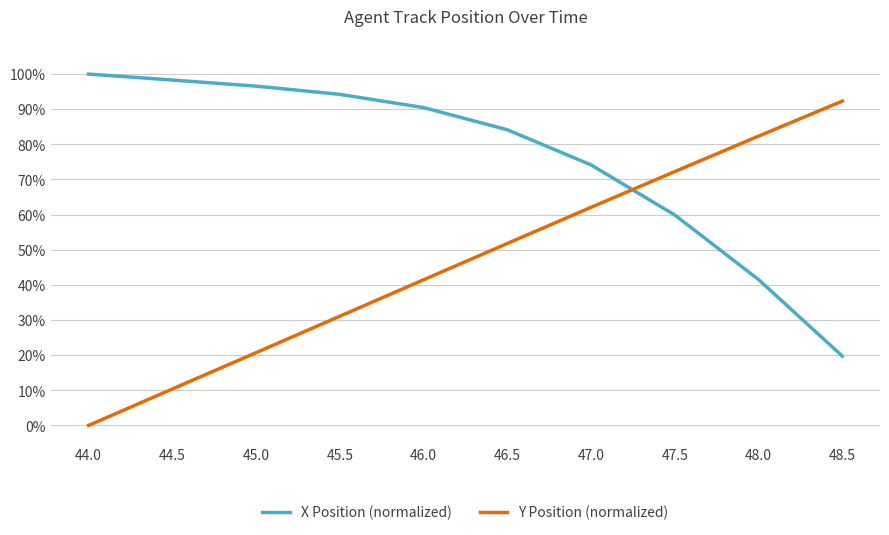

What is the maximum value shown in the chart?

1.0